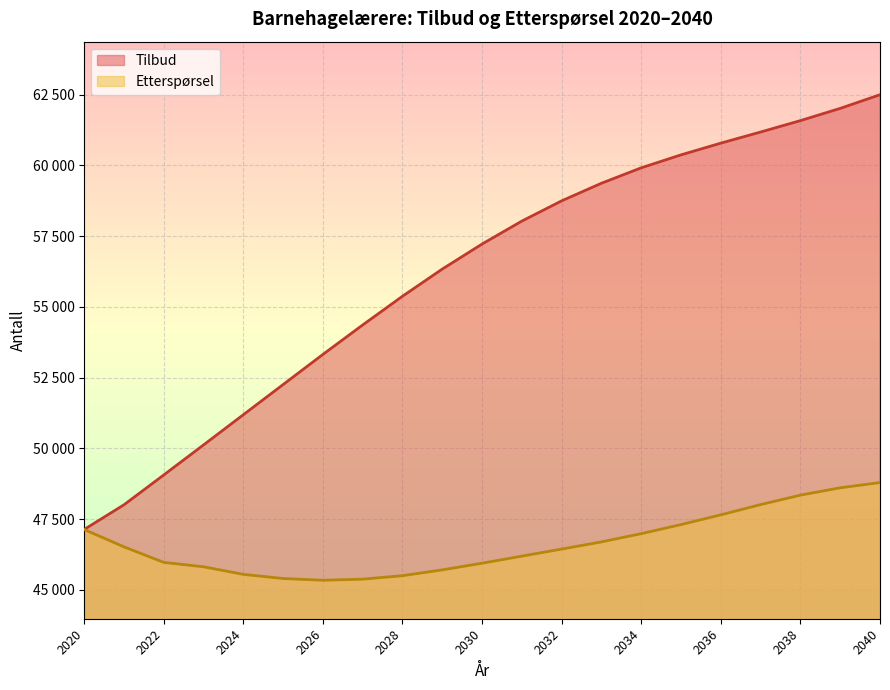

What is the value of the Etterspørsel point at the 17th from the left?

47652